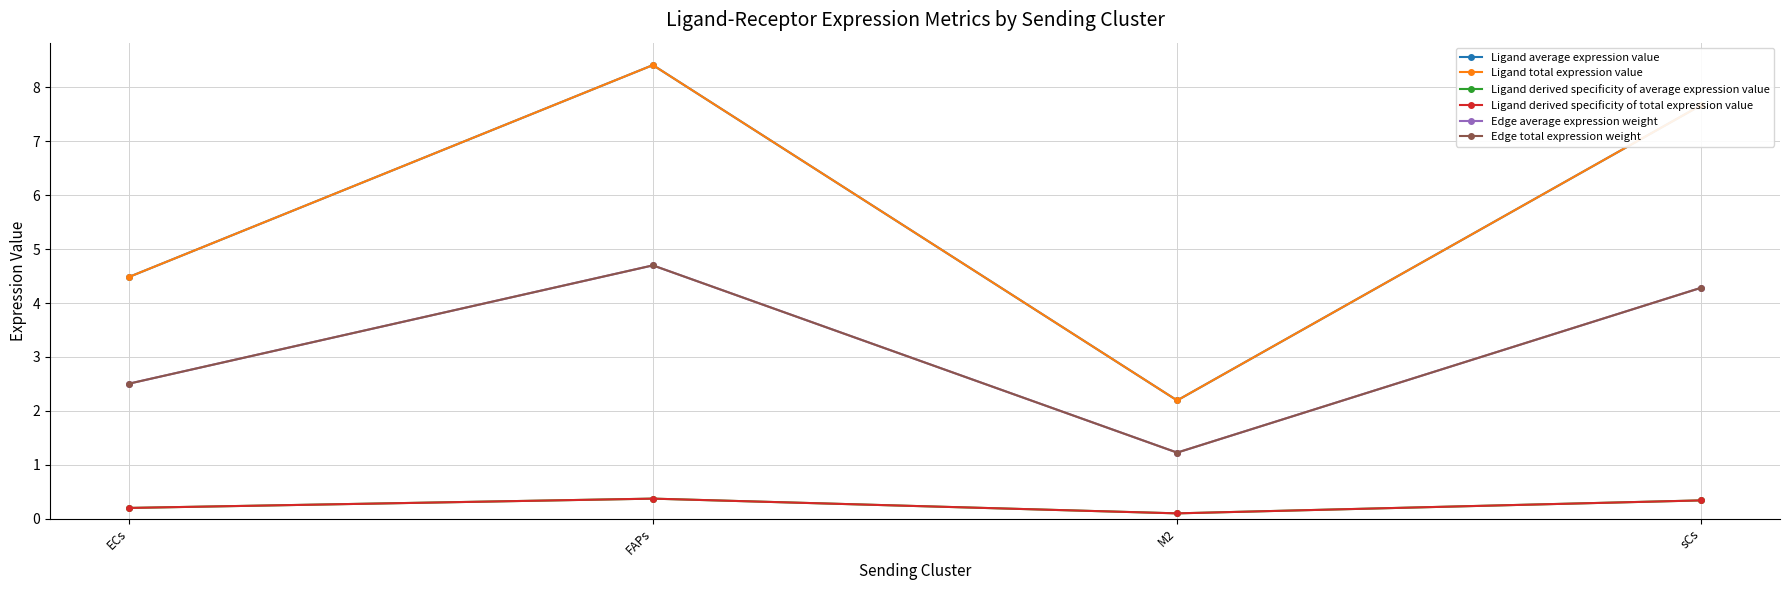

What is the difference between the Ligand derived specificity of total expression value values at sCs and M2?

0.2